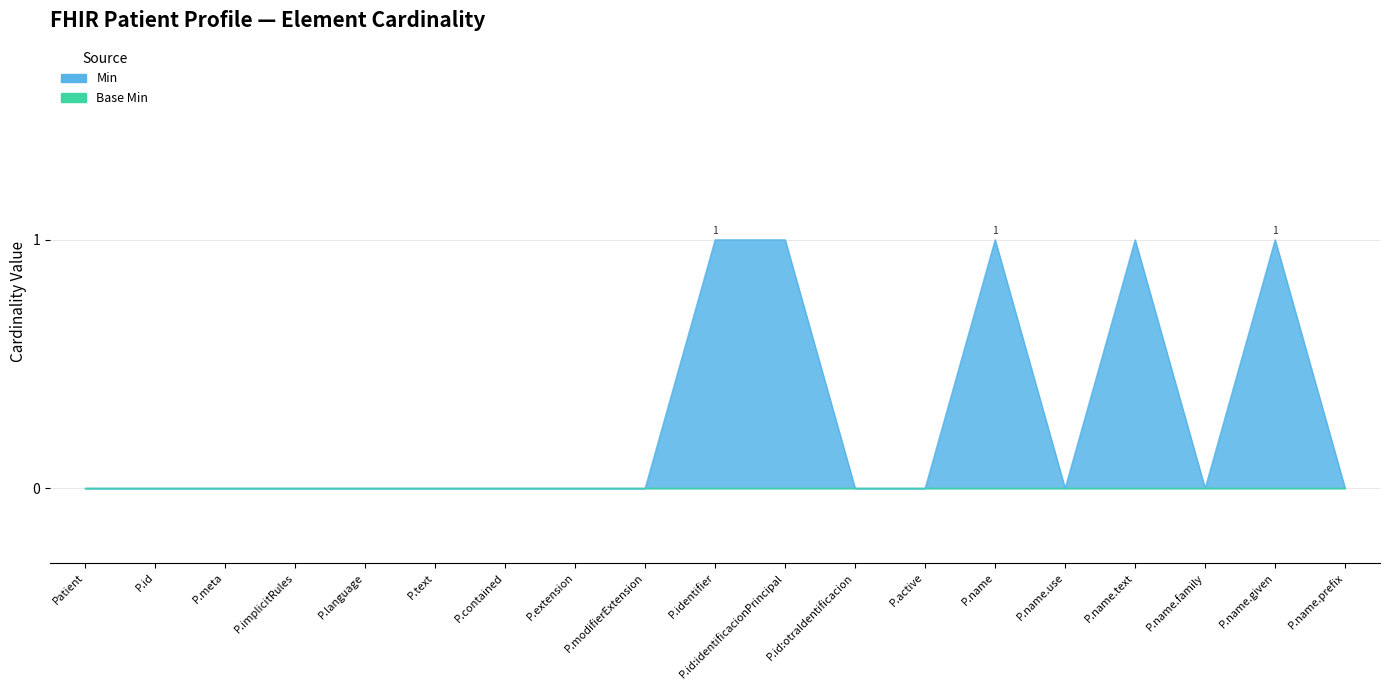

Reading left to right, list all the values displayed in this chart.

0	0	0	0	0	0	0	0	0	1	1	0	0	1	0	1	0	1	0